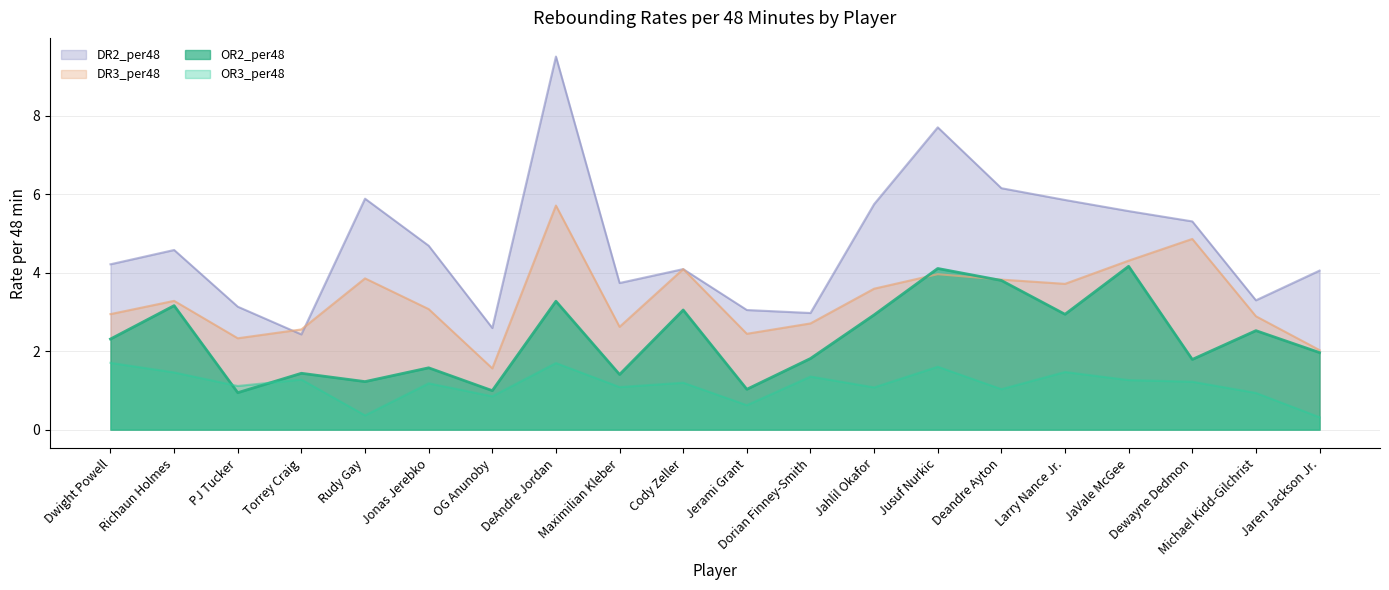

What value does the DR2_per48 series have at Jahlil Okafor?

5.7